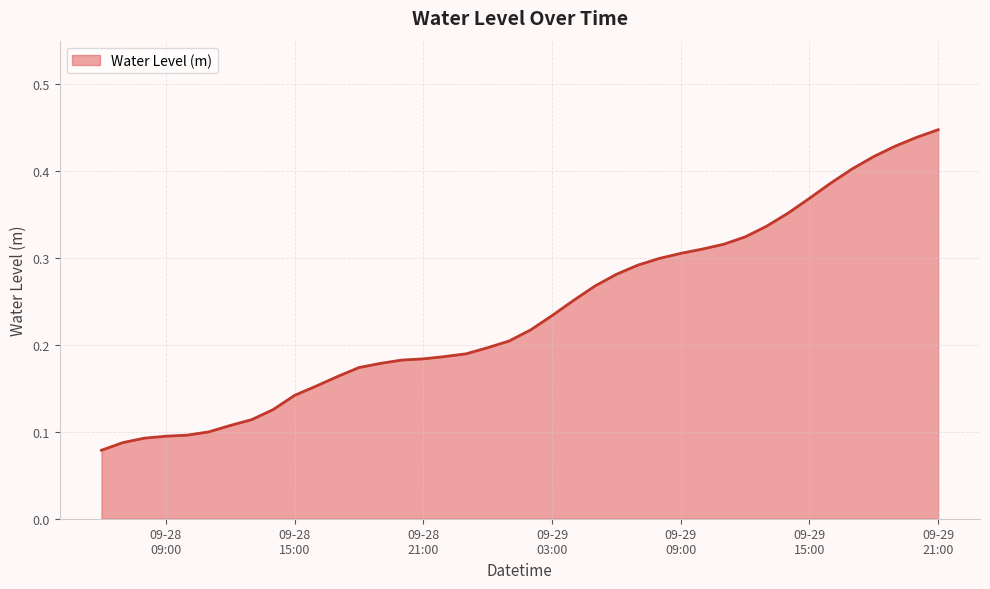

Does the chart have visible grid lines?

Yes